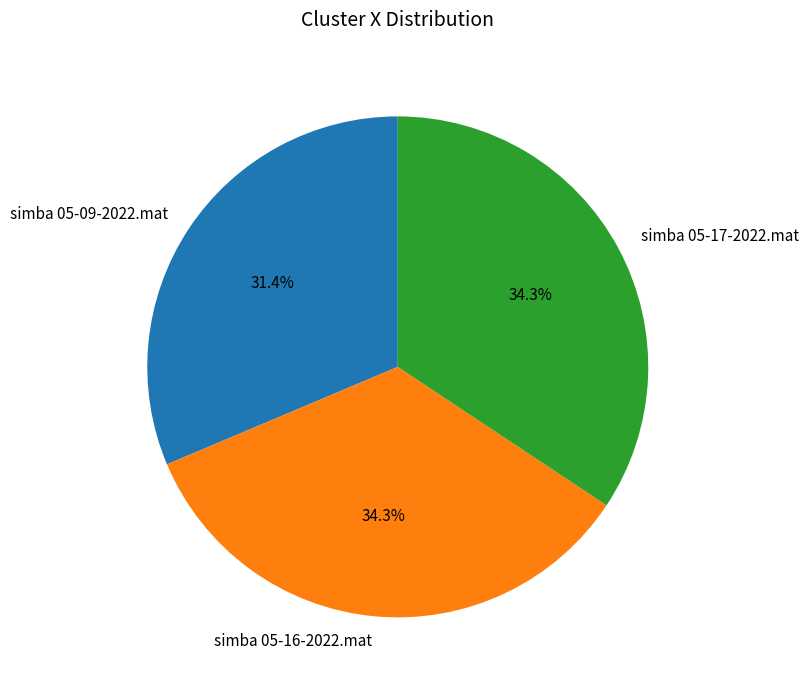

To the nearest percent, what portion does simba 05-17-2022.mat represent?

34%